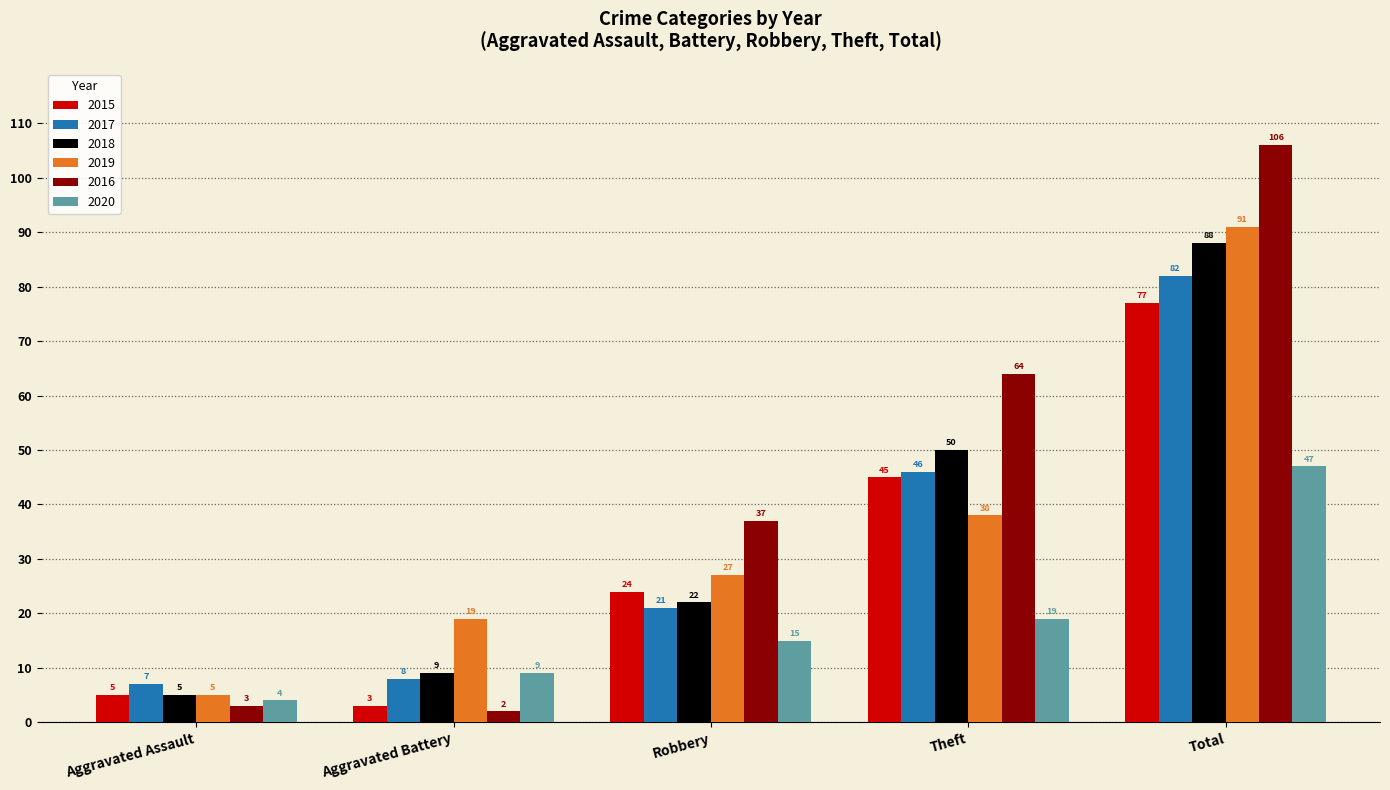

Reading right to left, list all the values displayed in this chart.

2015: 77	45	24	3	5
2017: 82	46	21	8	7
2018: 88	50	22	9	5
2019: 91	38	27	19	5
2016: 106	64	37	2	3
2020: 47	19	15	9	4